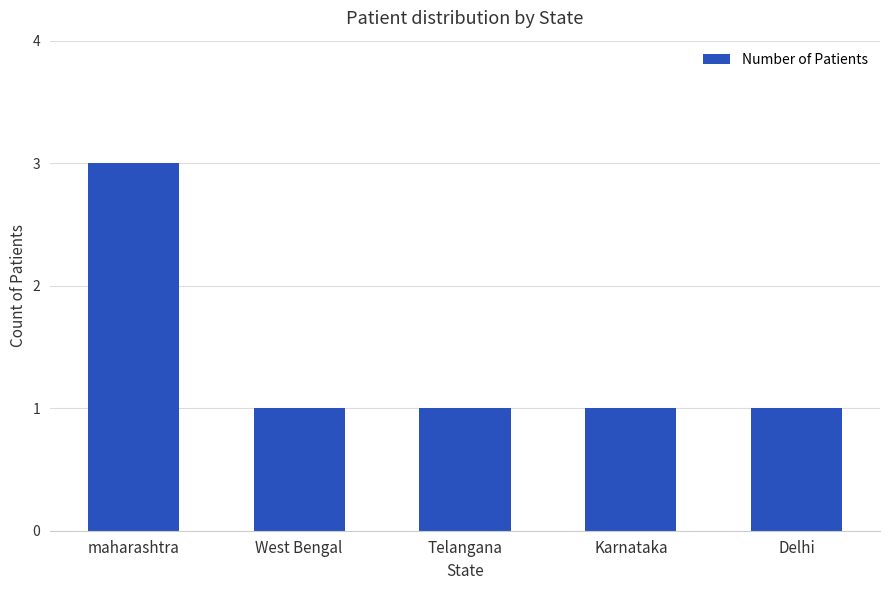

What is the minimum value shown in the chart?

1